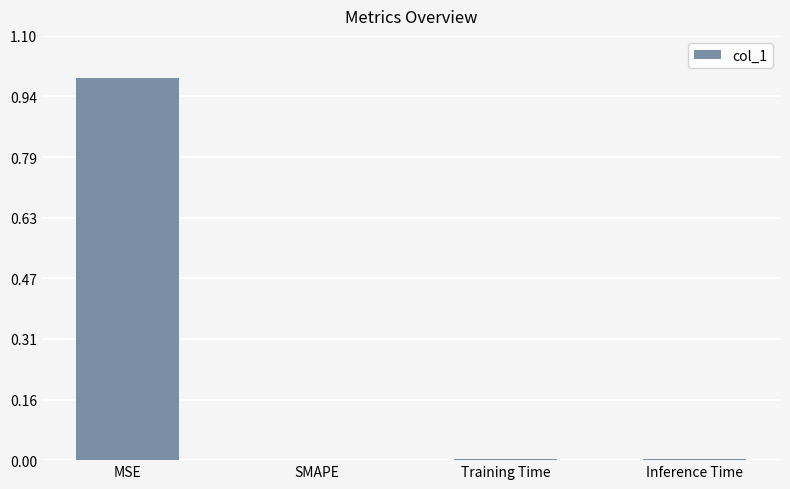

What value does the data have at MSE?

1.0